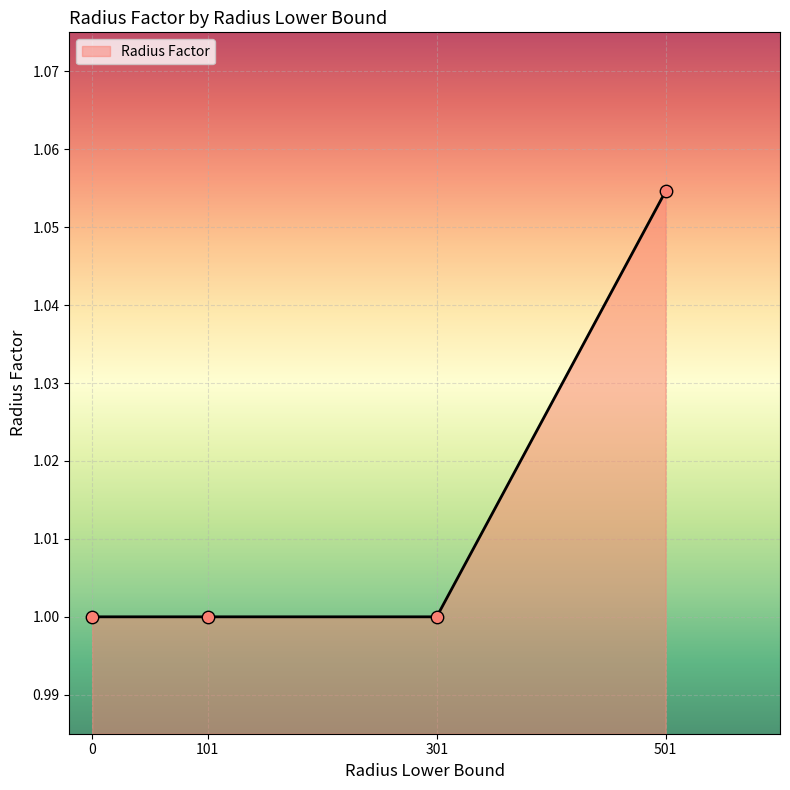

Approximately how many times larger is the value at 101 compared to 301?

1.0